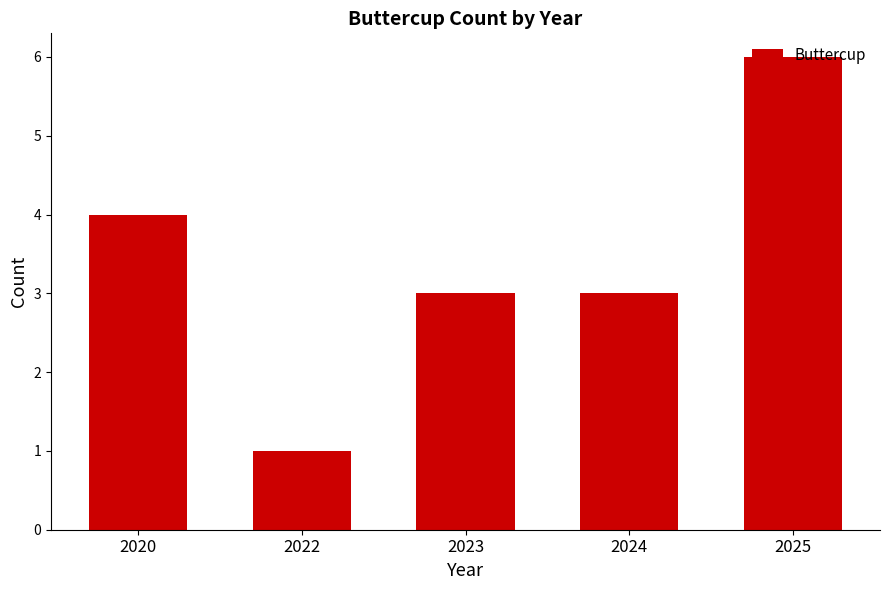

Is it true that the value at 2020 is 4?

True